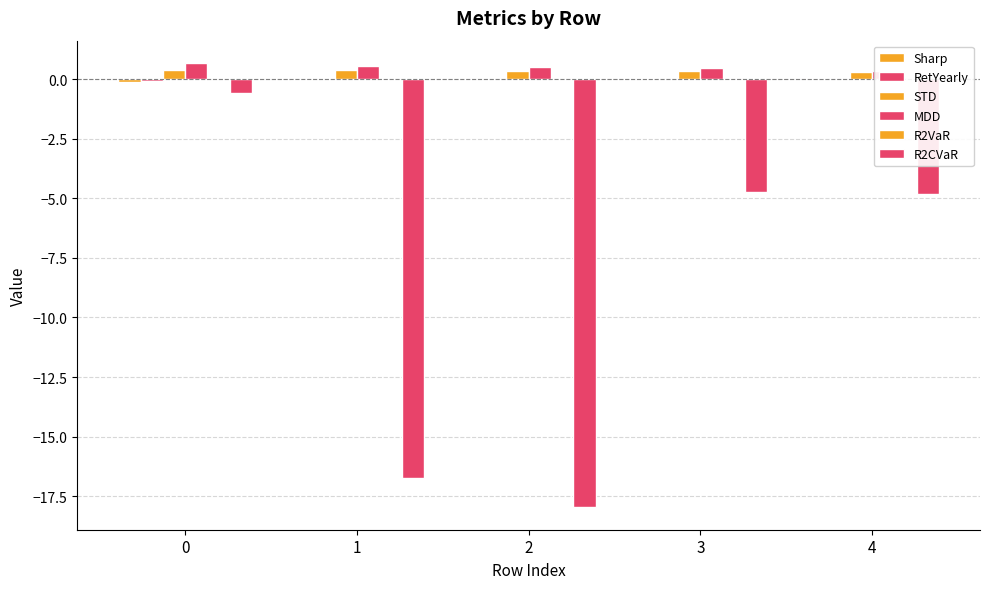

How many groups of bars are there?

5